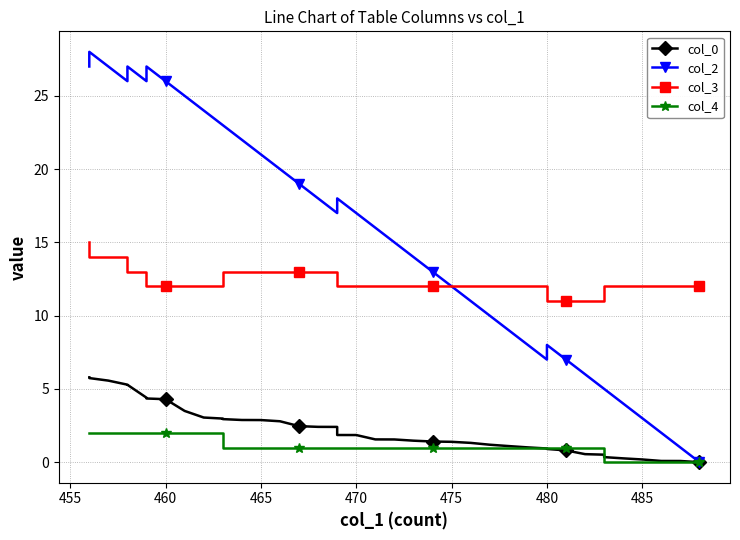

True or false: col_3 and col_4 cross at least once.

False